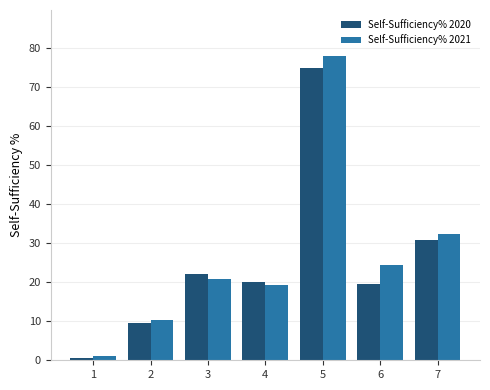

What is the approximate value of Self-Sufficiency% 2020 at 4?

19.9